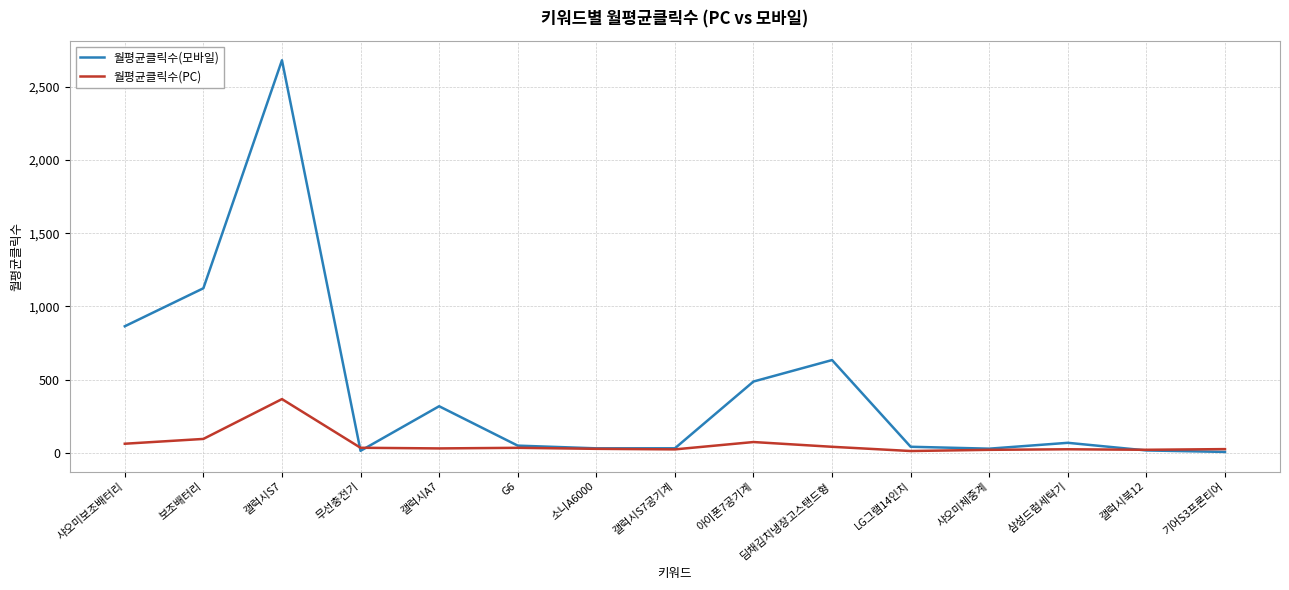

Where is the first local minimum for 월평균클릭수(모바일)?

무선충전기